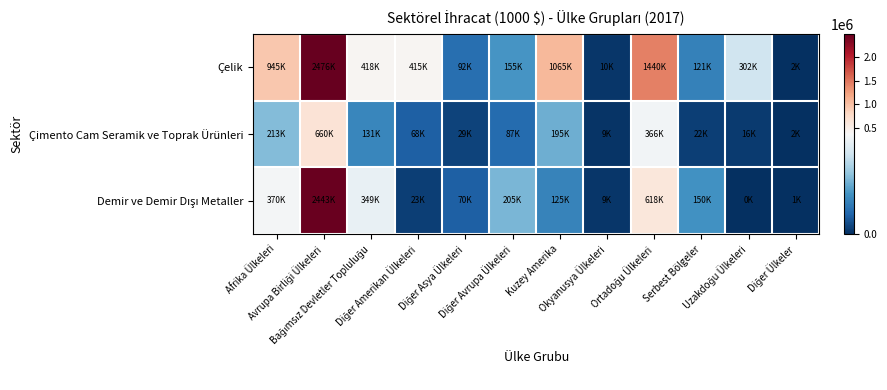

Which series changed the most between Diğer Asya Ülkeleri and Diğer Ülkeler?

Çelik